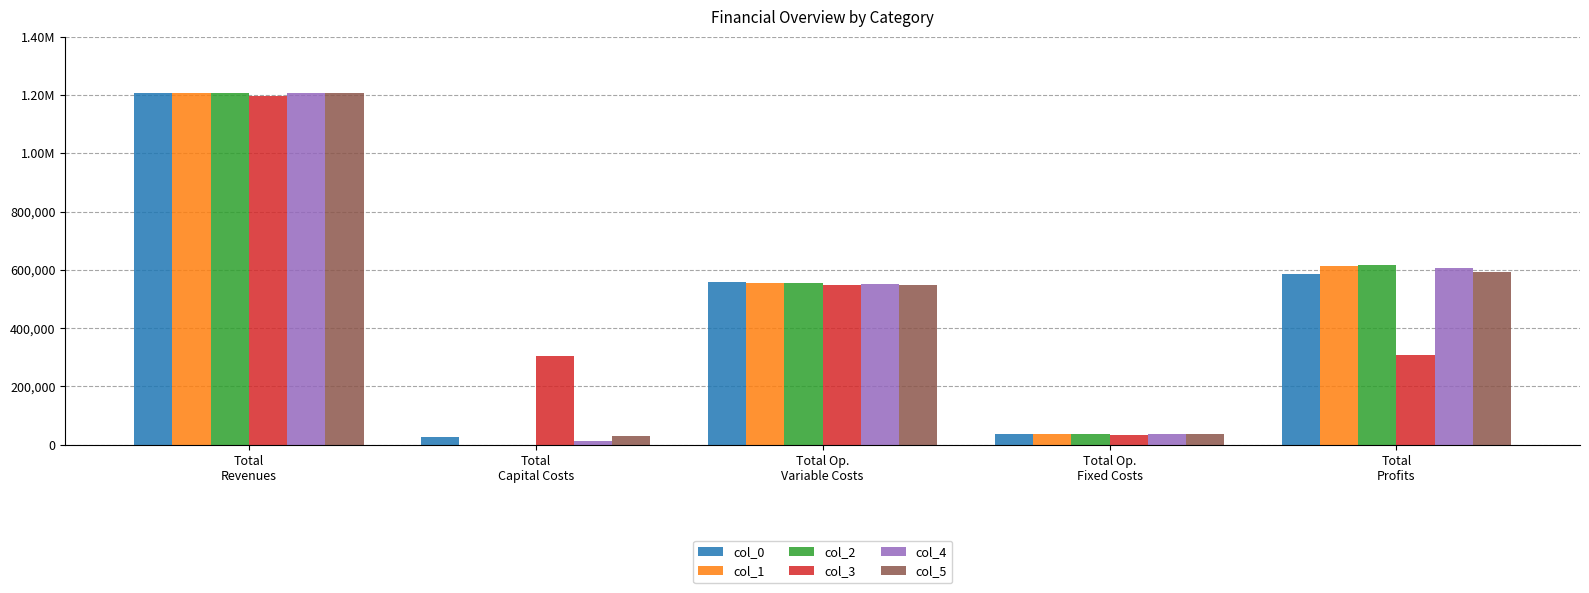

The col_3 series shows 523974.6 at Total
Profits. True or false?

False